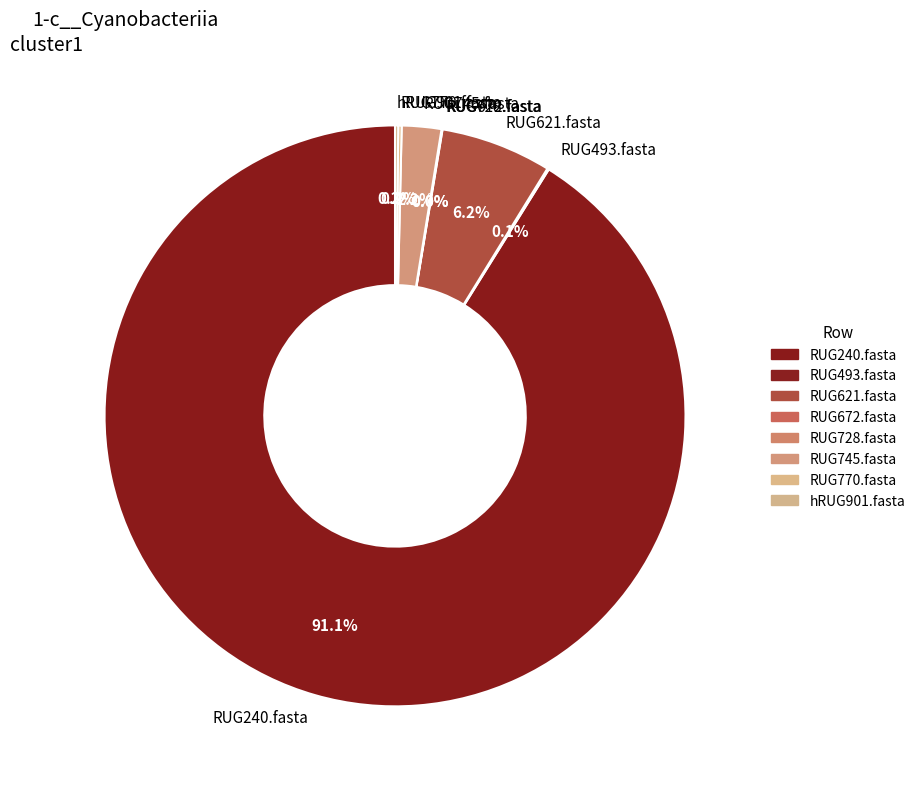

What is the largest slice in the pie chart?

RUG240.fasta